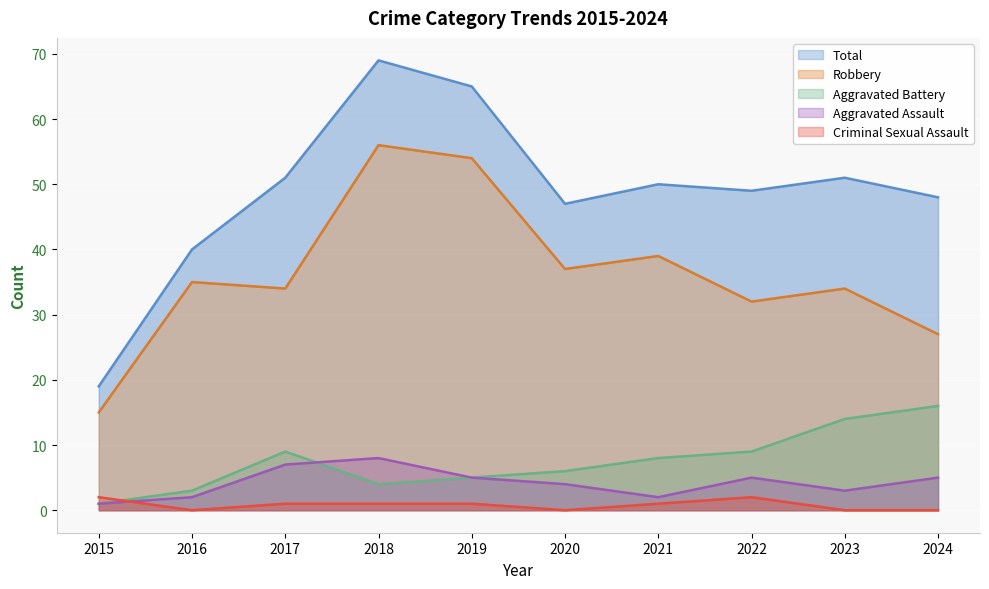

What is the value of the Aggravated Assault point at the 7th from the left?

2